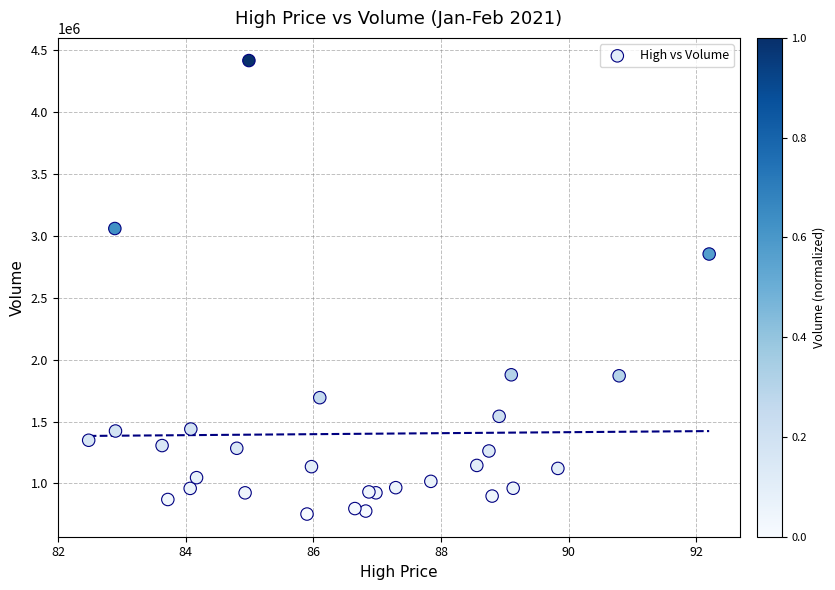

What Y value in the scatter plot is closest to 2585000?

2853900